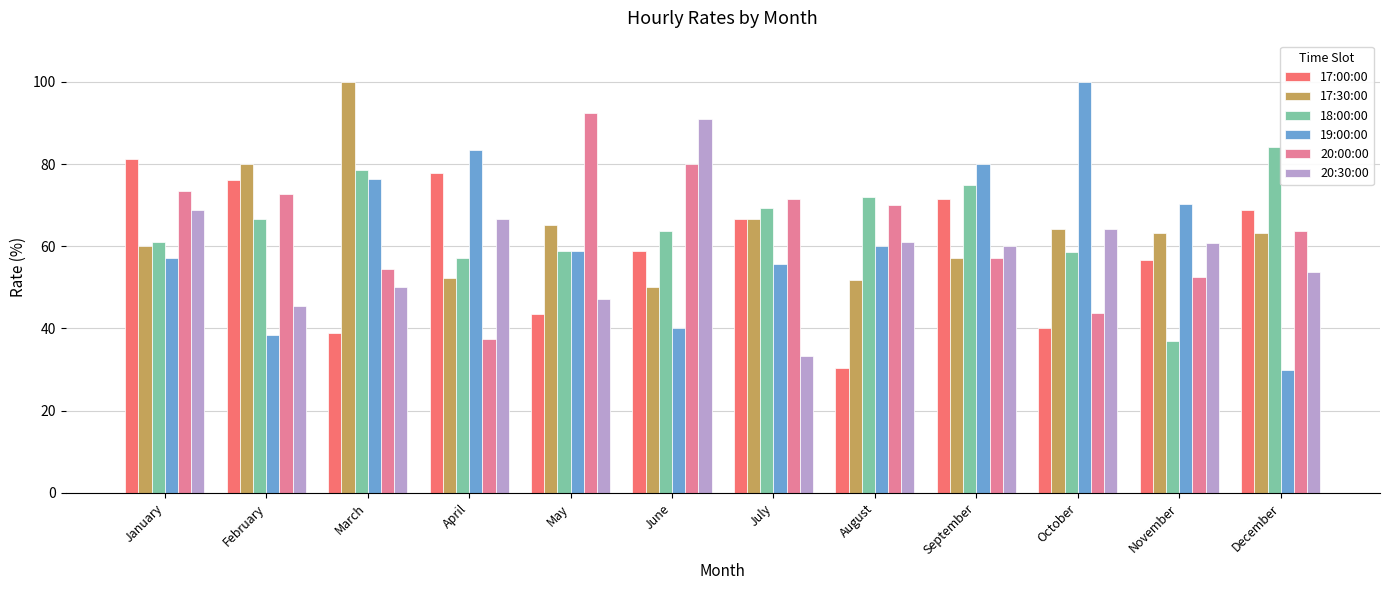

True or false: 20:00:00 has a value of 45.9 at July.

False